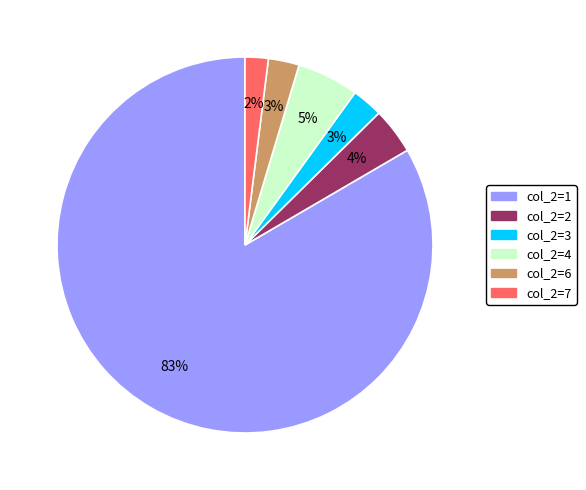

What is the largest slice in the pie chart?

col_2=1